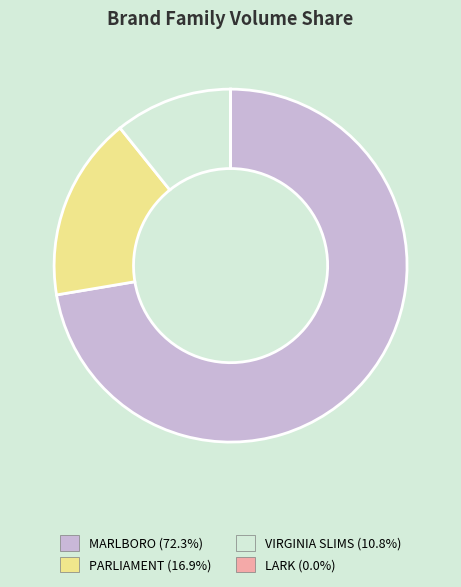

Is there any slice that represents more than half of the pie?

Yes